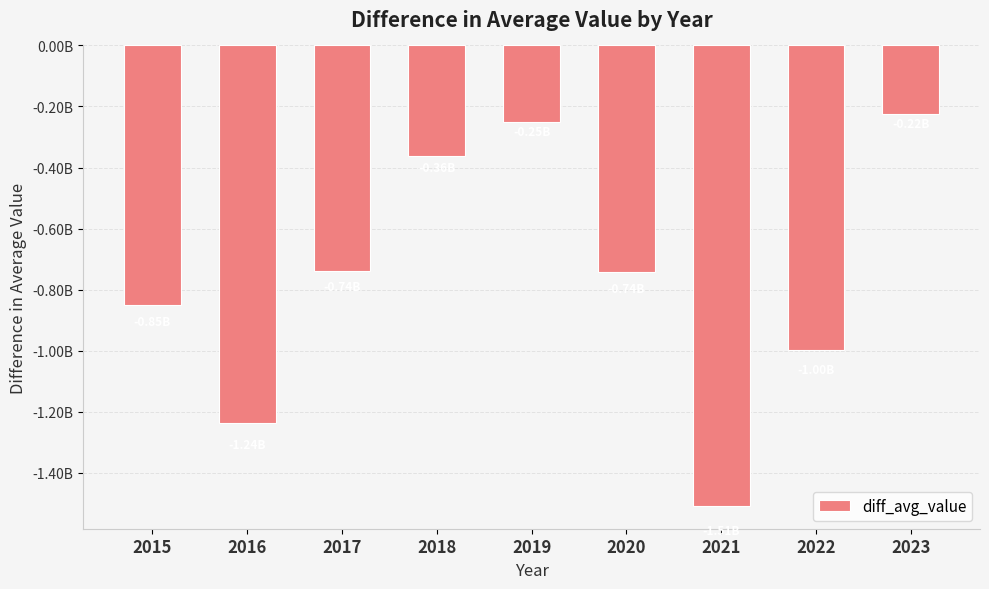

Are the bars horizontal?

No